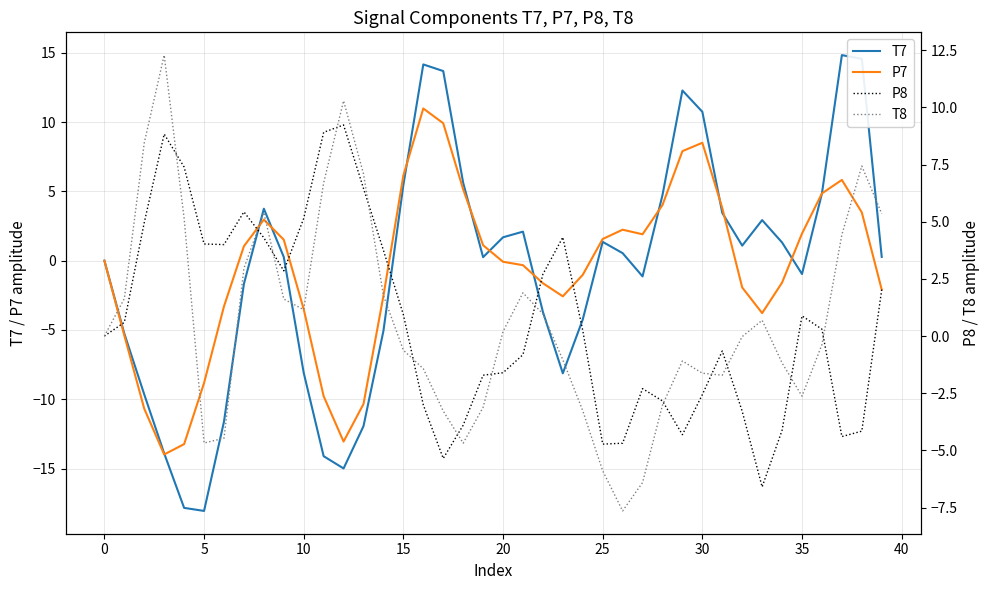

Rank the series by their maximum value, from lowest to highest.

P8, P7, T8, T7